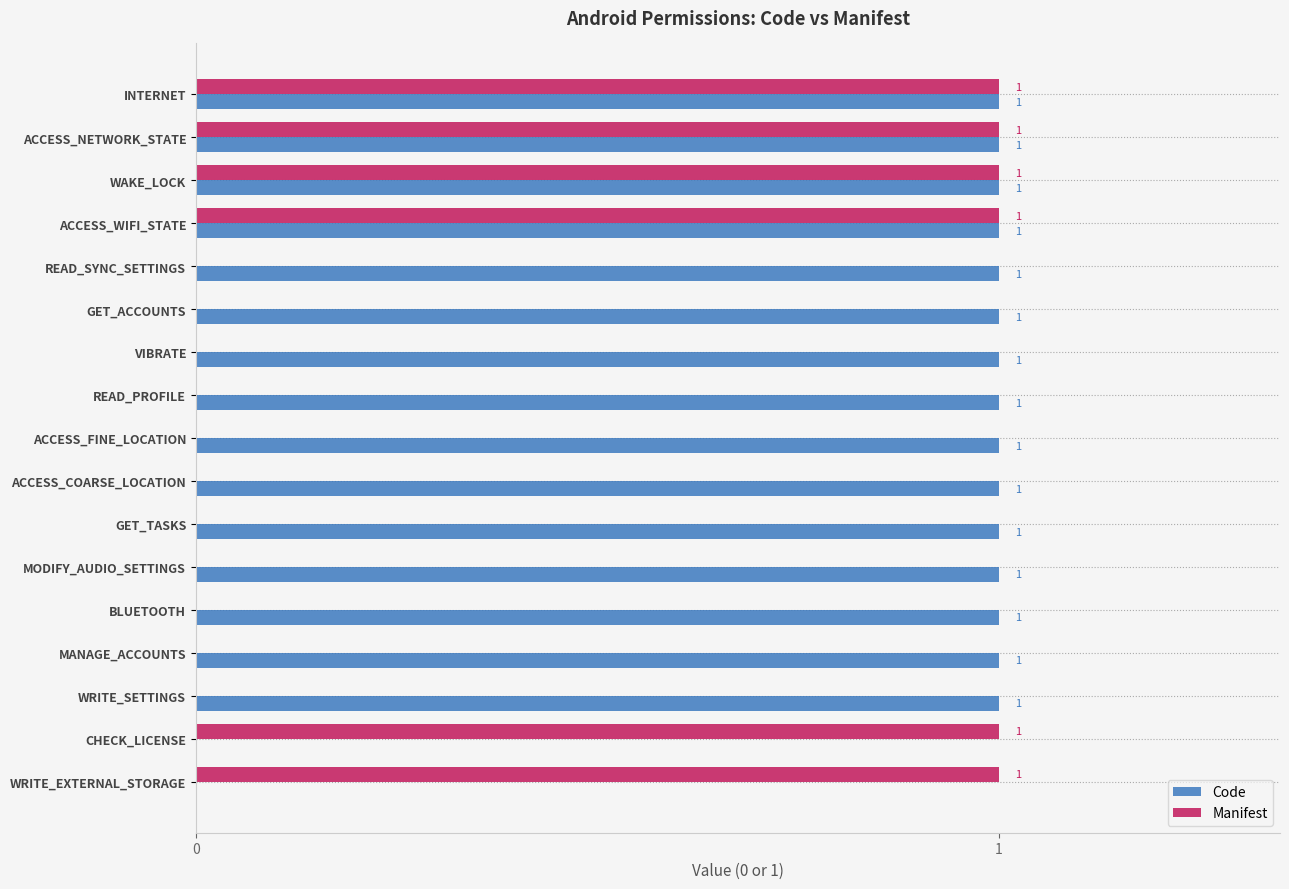

Is the value of Manifest at MODIFY_AUDIO_SETTINGS greater than the value of Code at ACCESS_COARSE_LOCATION?

No